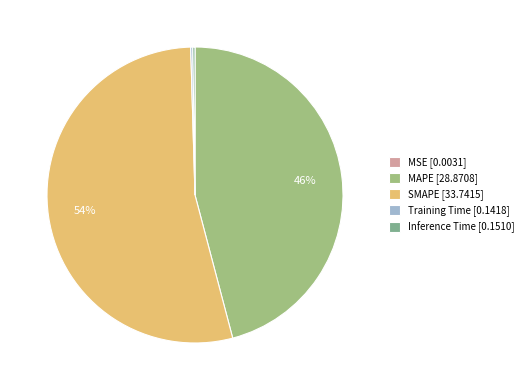

To the nearest percent, what is the difference between the Inference Time and MAPE slice percentages?

46%